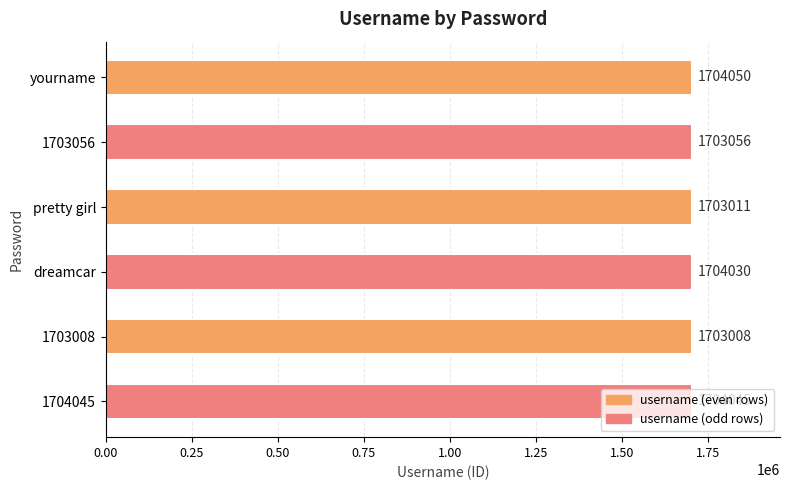

Count the number of data series in this chart.

1